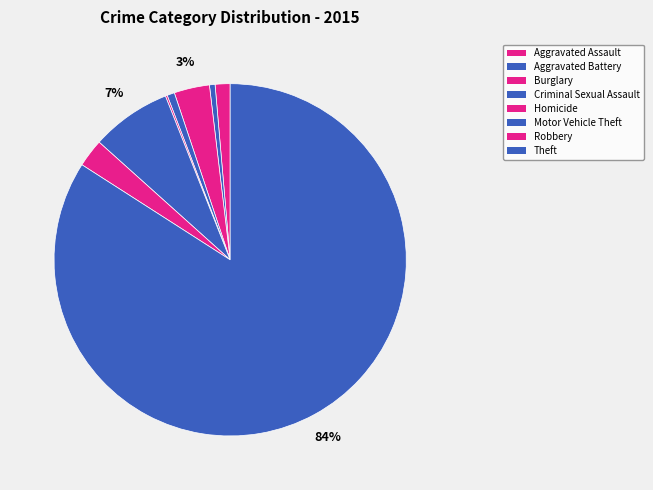

Combined, what portion of the pie is Motor Vehicle Theft and Aggravated Assault?

8.7%